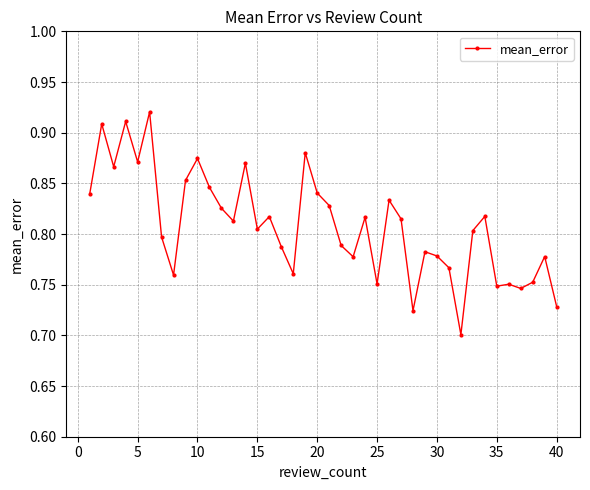

How many values are between 0 and 1?

40